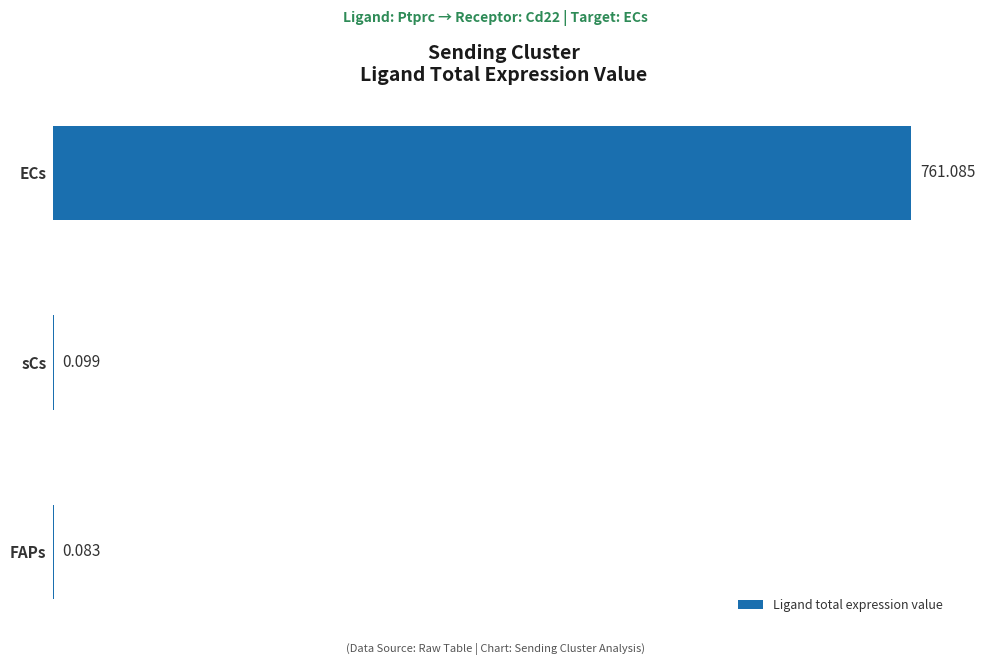

Which has a higher value, ECs or sCs?

ECs